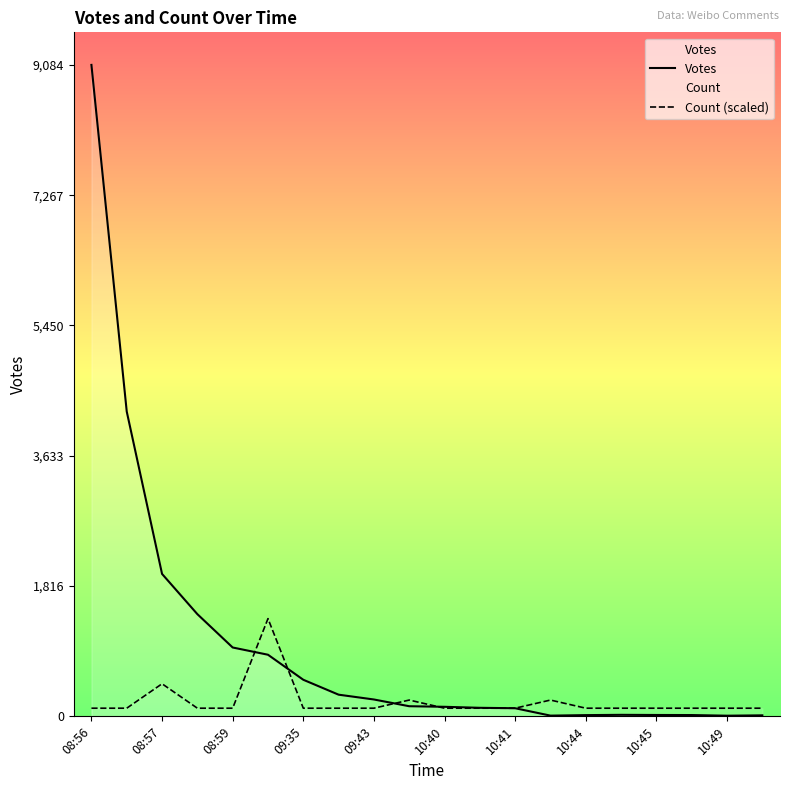

Reading left to right, list all the values displayed in this chart.

Votes: 9084.0	4250.0	1986.0	1425.0	960.0	859.0	510.0	302.0	235.0	141.0	133.0	119.0	113.0	10.0	17.0	21.0	19.0	18.0	9.0	14.0
Count (scaled): 113.5	113.5	454.2	113.5	113.5	1362.6	113.5	113.5	113.5	227.1	113.5	113.5	113.5	227.1	113.5	113.5	113.5	113.5	113.5	113.5